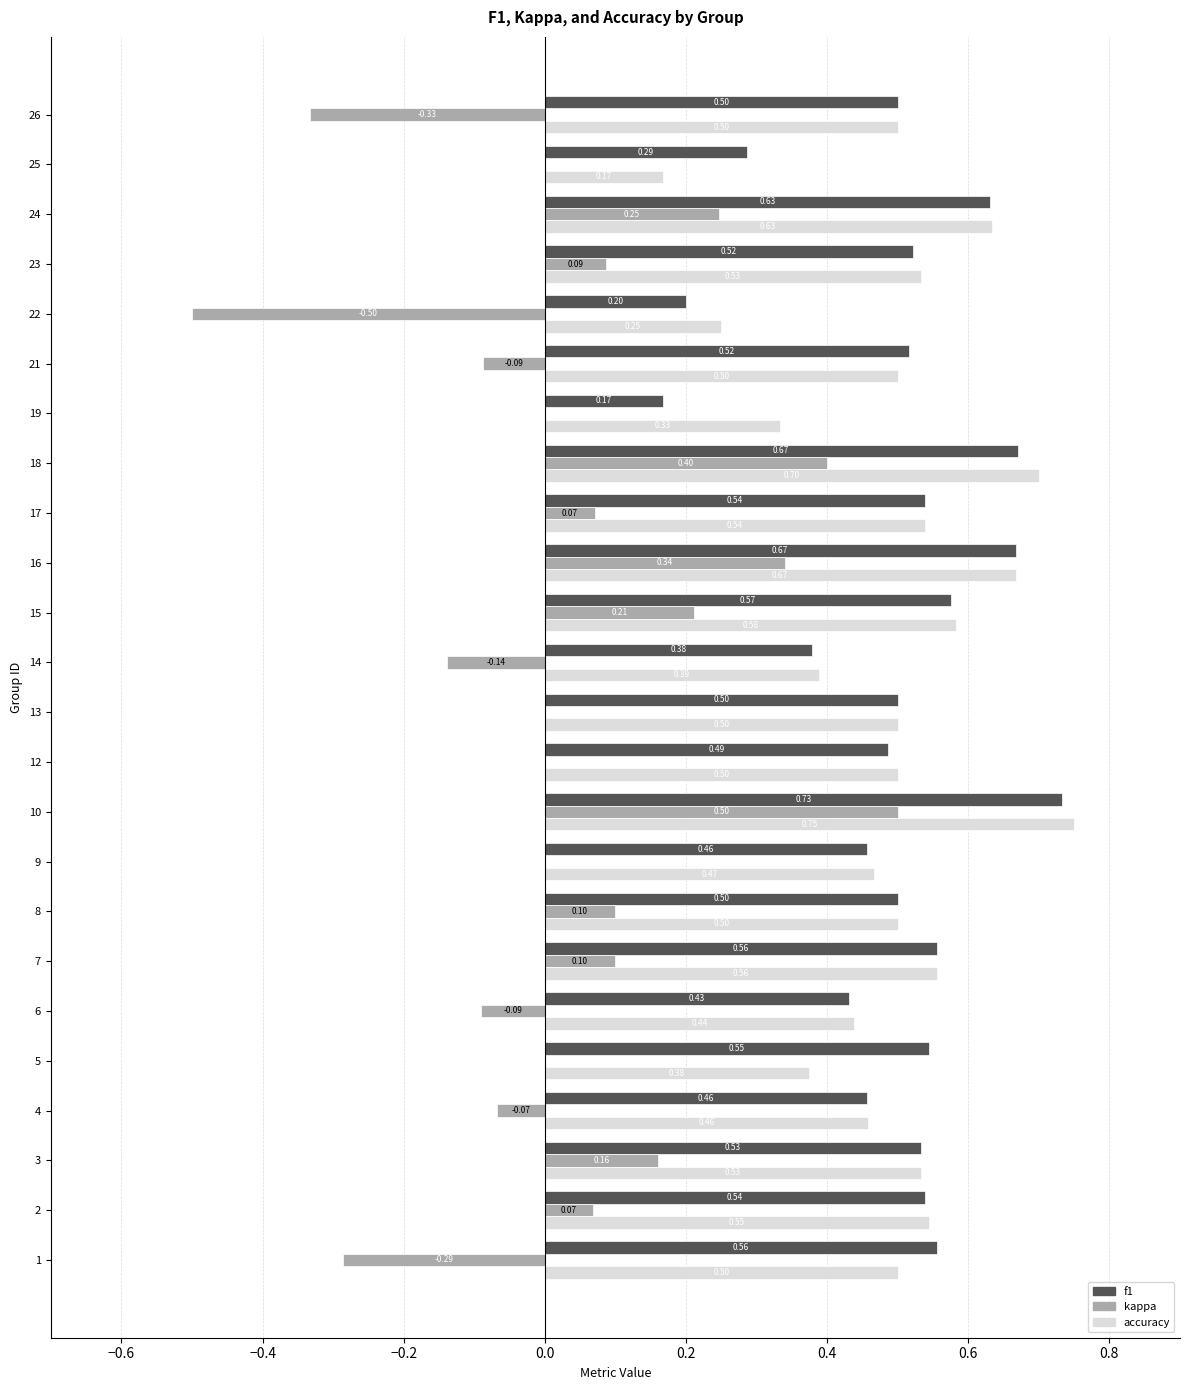

Between 1 and 9, which series saw the biggest shift?

kappa